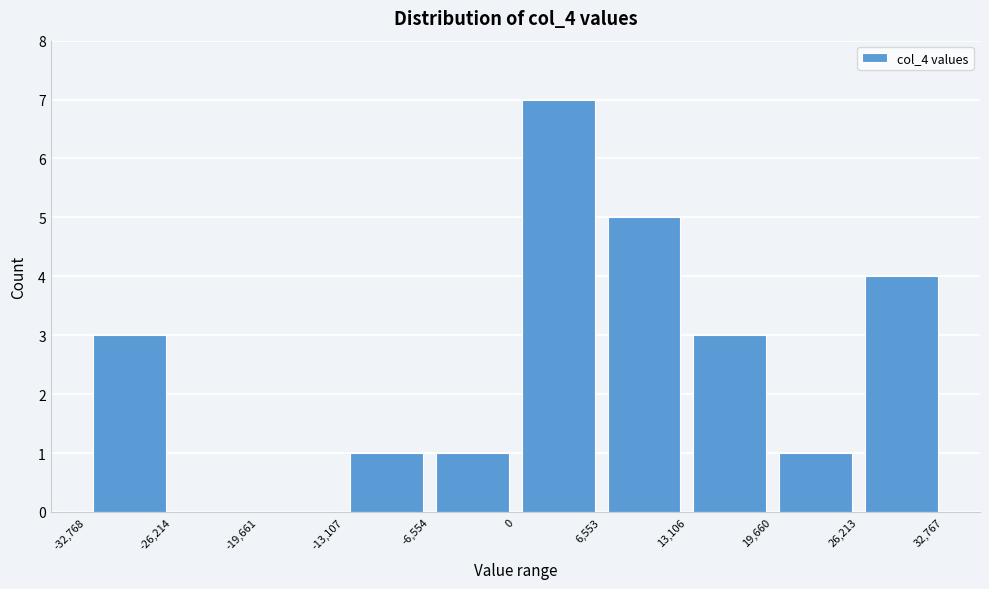

Which range on the x-axis has the tallest bar?

0 to 6,553